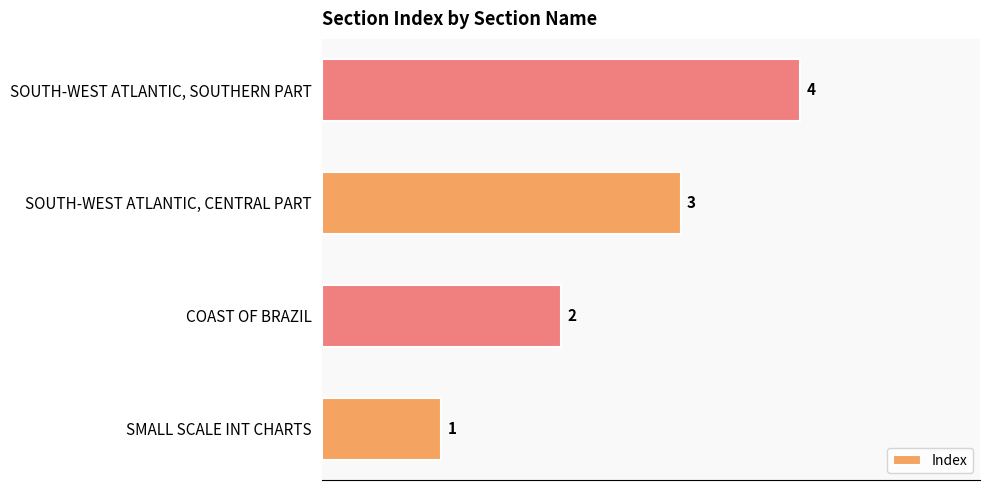

What is the difference between the maximum and minimum values?

3